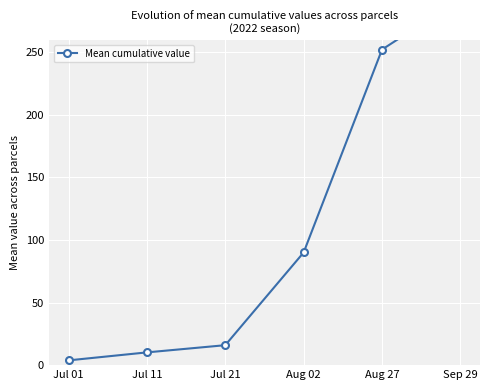

Reading left to right, extract all data points from this chart.

Jul 01=3.8	Jul 11=10.2	Jul 21=16.0	Aug 02=90.0	Aug 27=252.2	Sep 29=292.8